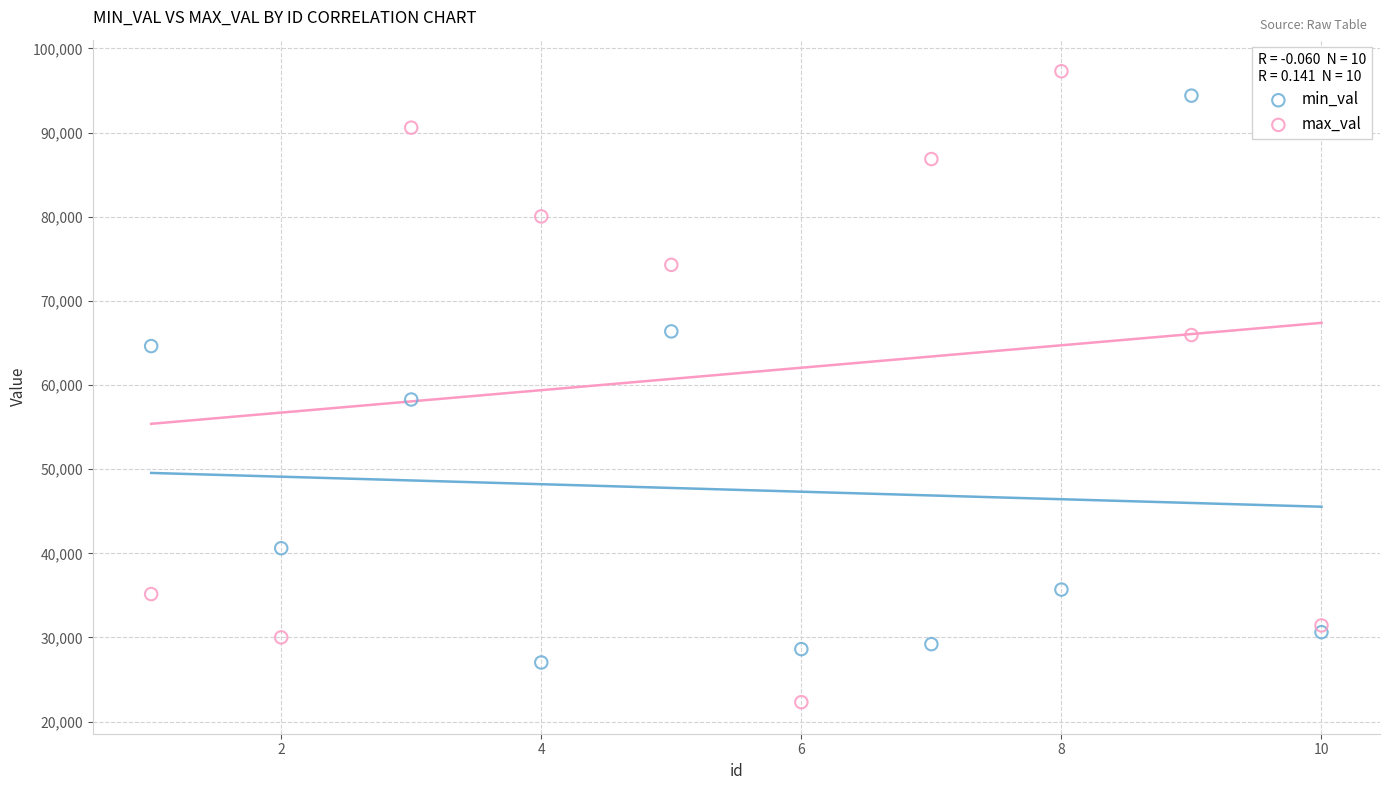

Which series contains the lowest Y value?

max_val